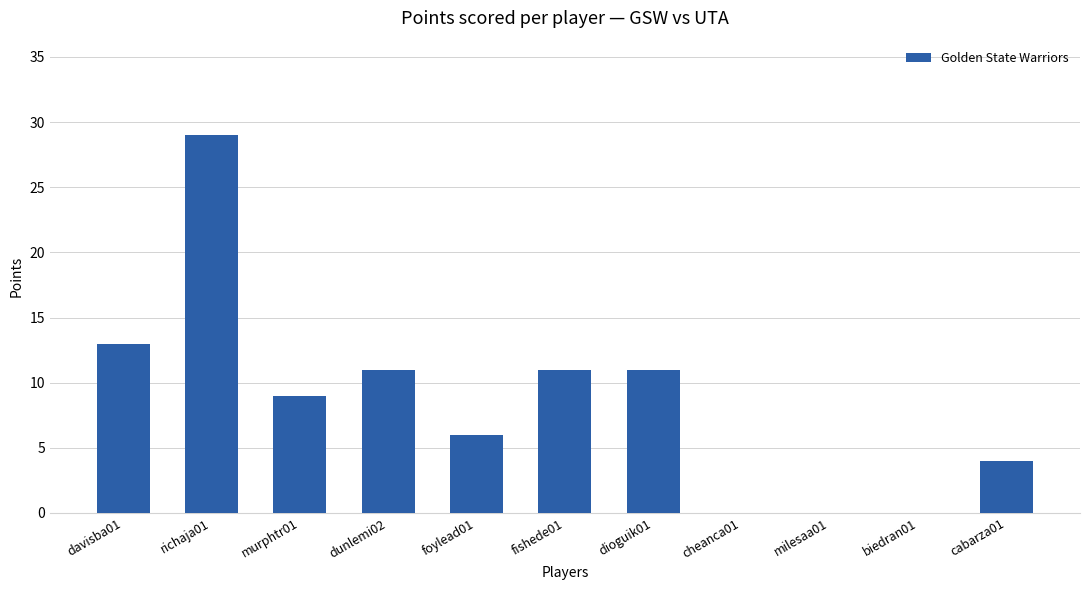

What is the change in value from richaja01 to murphtr01?

-20